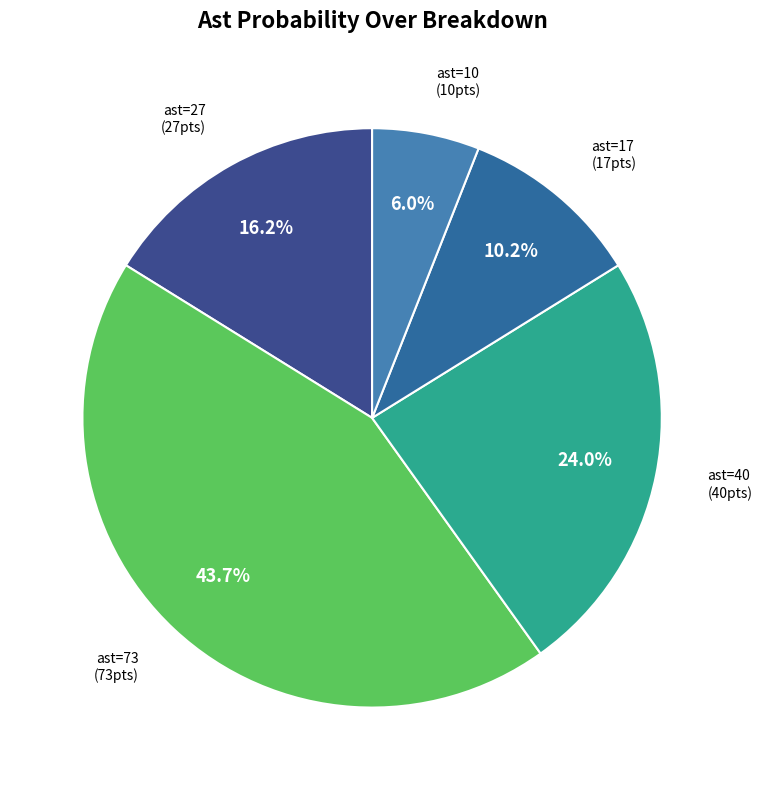

What is the smallest slice in the pie chart?

6% Over